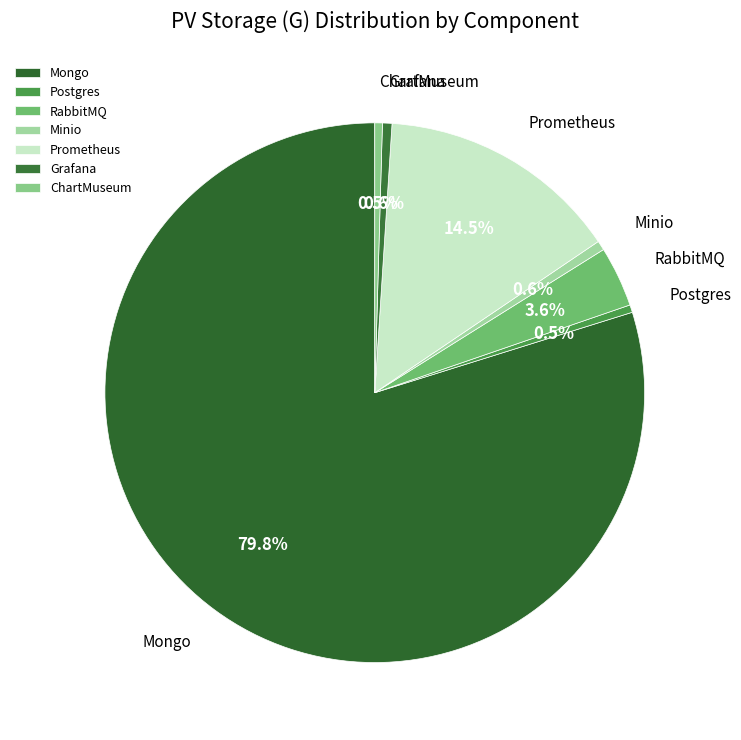

Which slice is the largest?

Mongo